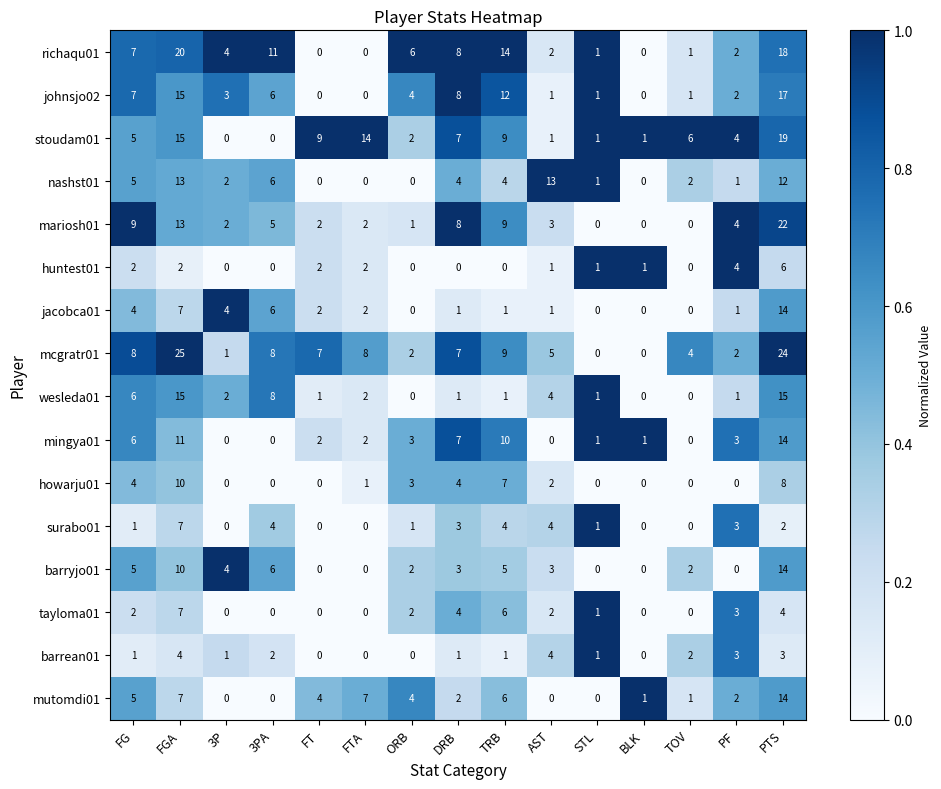

At which label does richaqu01 first exceed 4?

FG